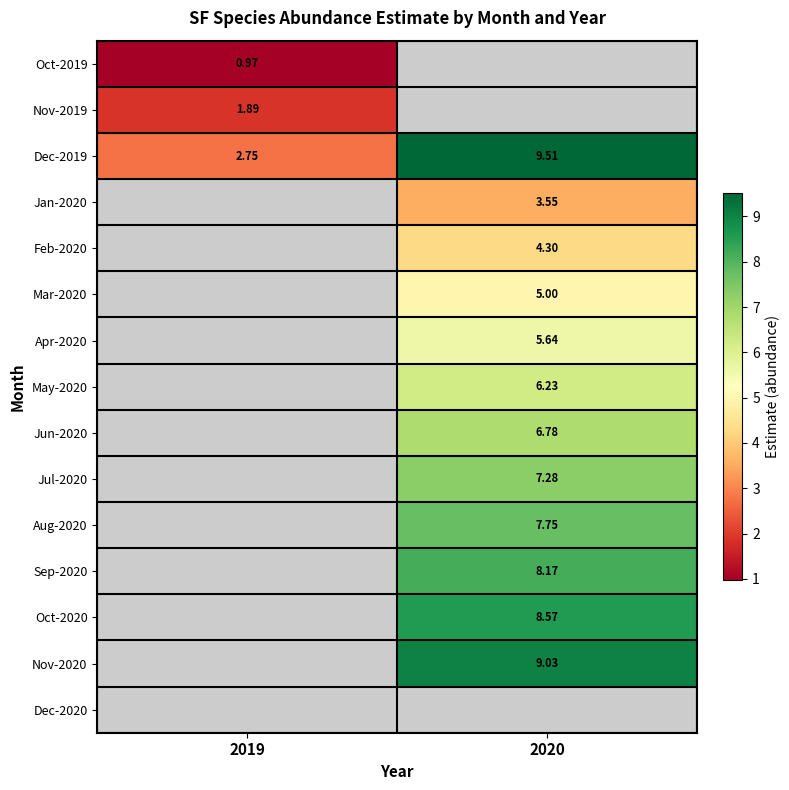

At how many categories does at least one series exceed 6?

1